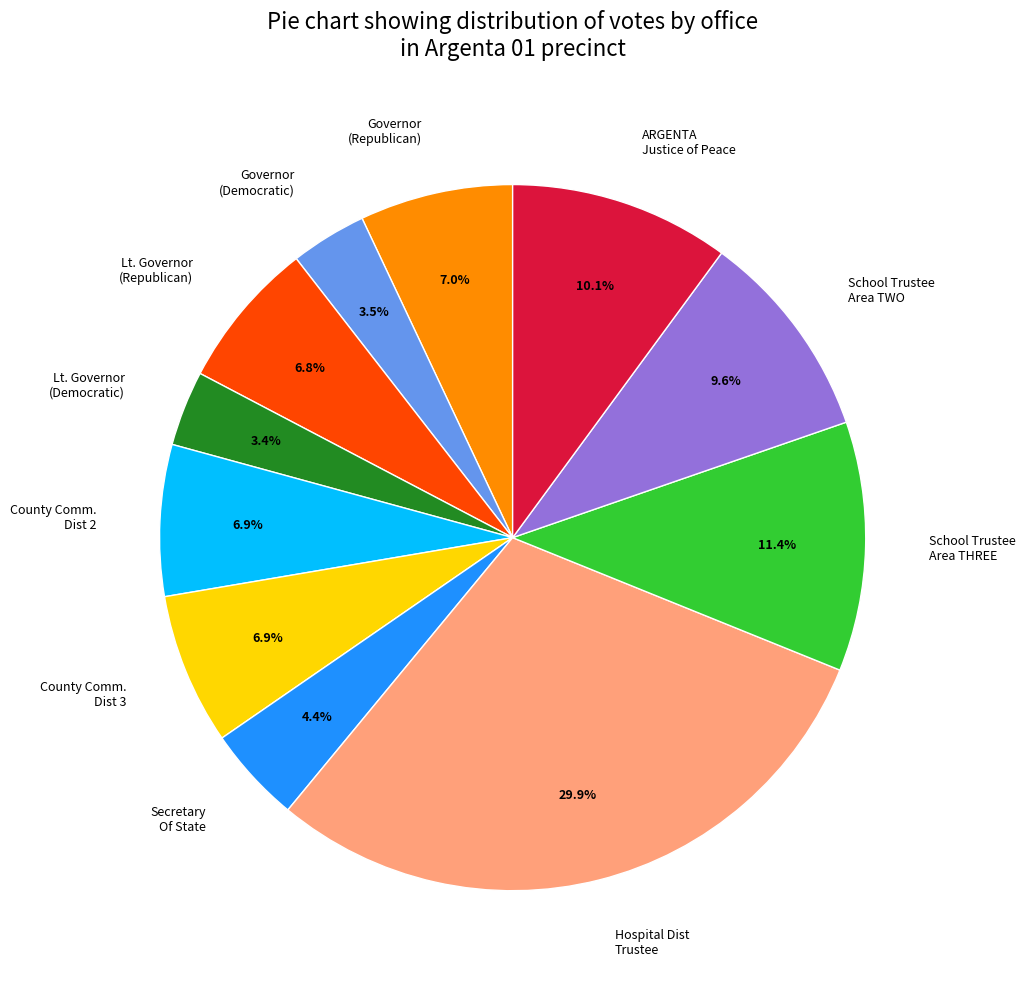

Which has a higher value, Governor (Republican) or Lt. Governor (Democratic)?

Governor (Republican)